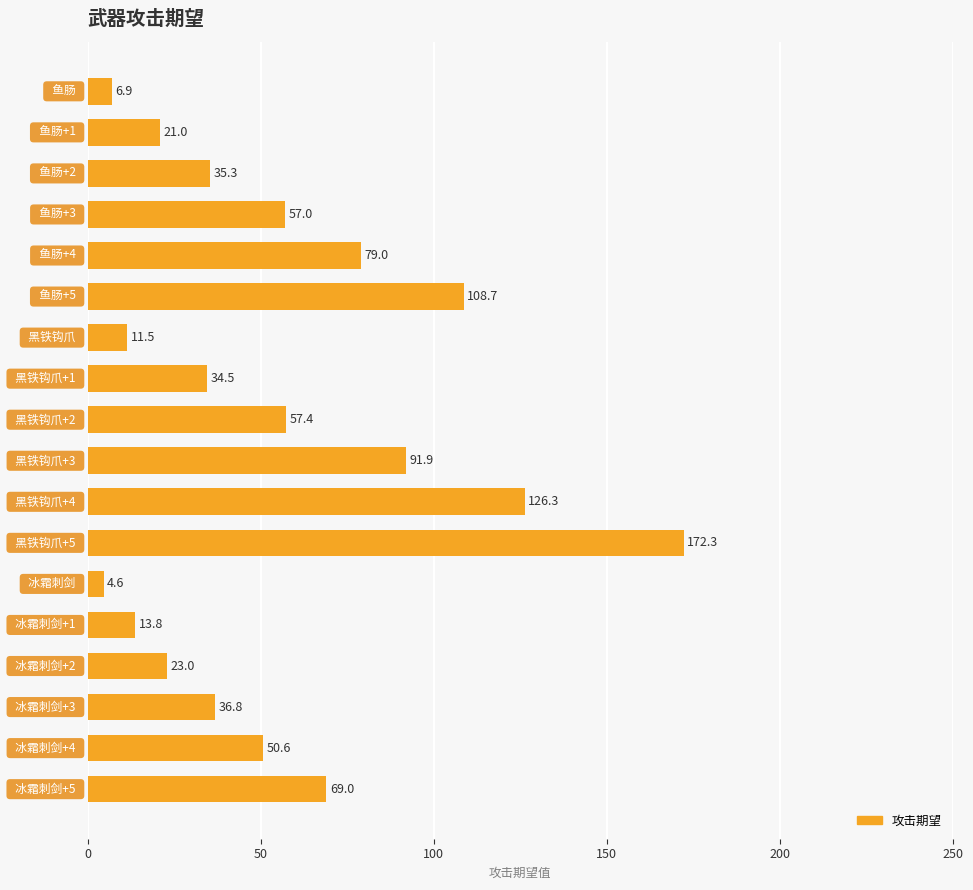

What is the minimum value shown in the chart?

4.6